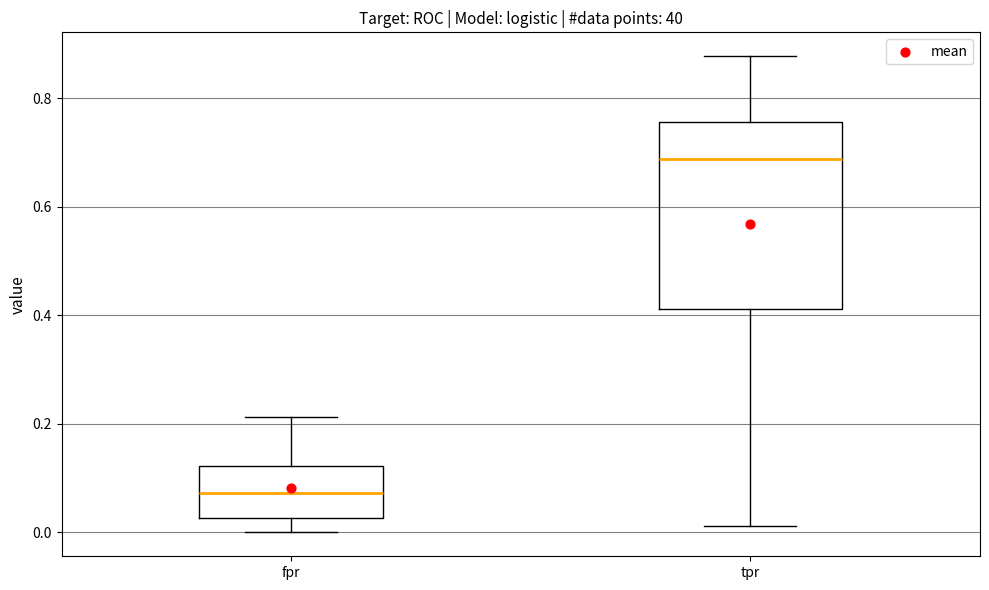

Which box has the highest median line?

tpr